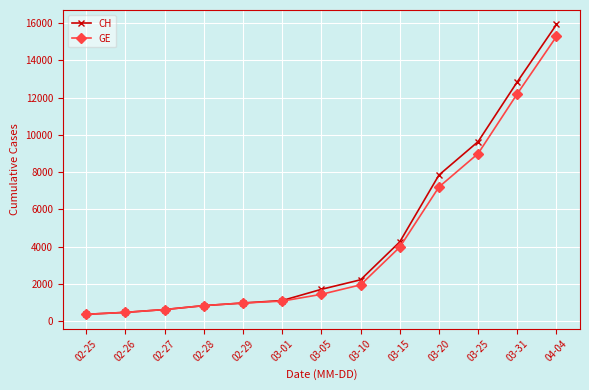

True or false: GE has more than 2 points higher than both neighbors.

False